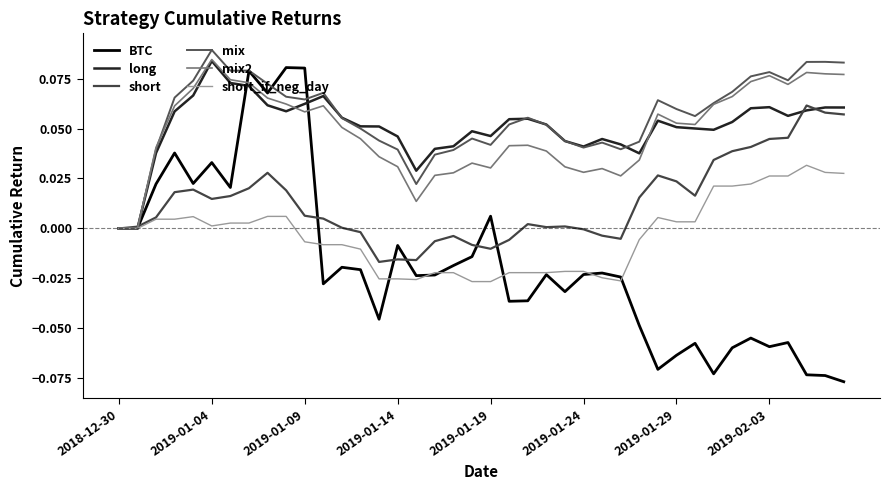

How many lines are shown in the chart?

6